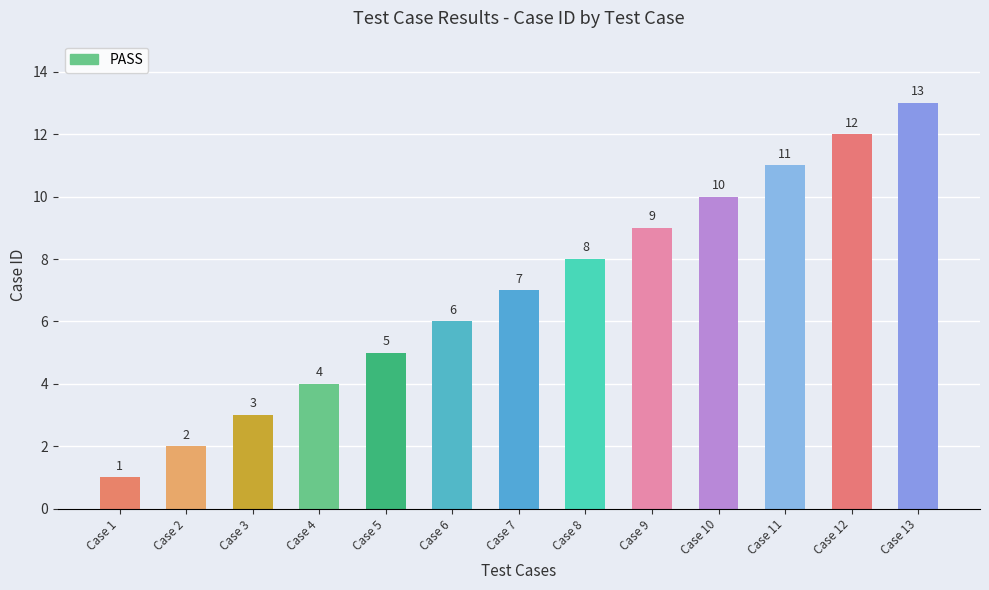

List the labels in order of value, smallest first.

Case 1, Case 2, Case 3, Case 4, Case 5, Case 6, Case 7, Case 8, Case 9, Case 10, Case 11, Case 12, Case 13